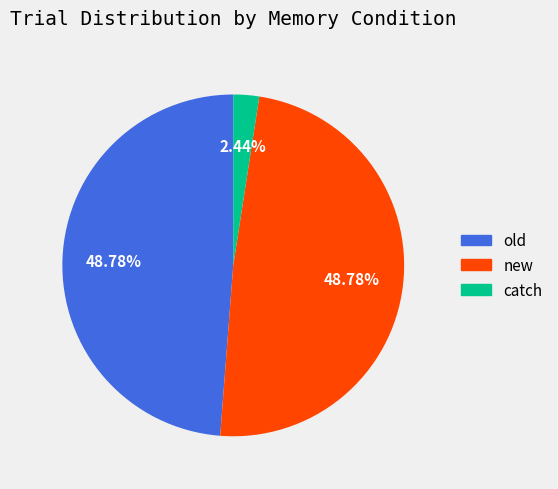

Is it true that old is 49% of the pie?

True